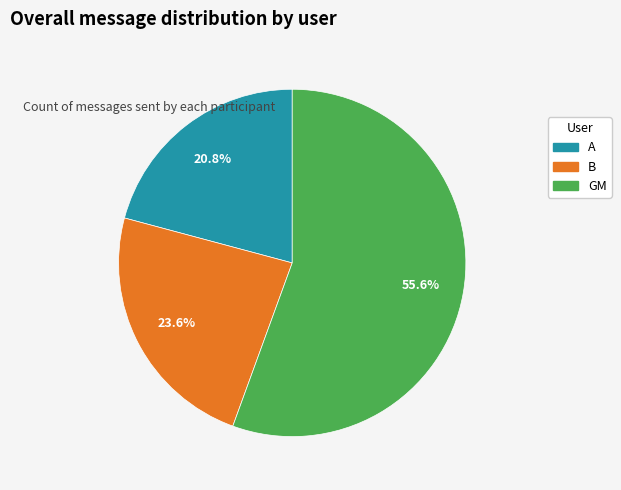

Which category accounts for the majority?

GM